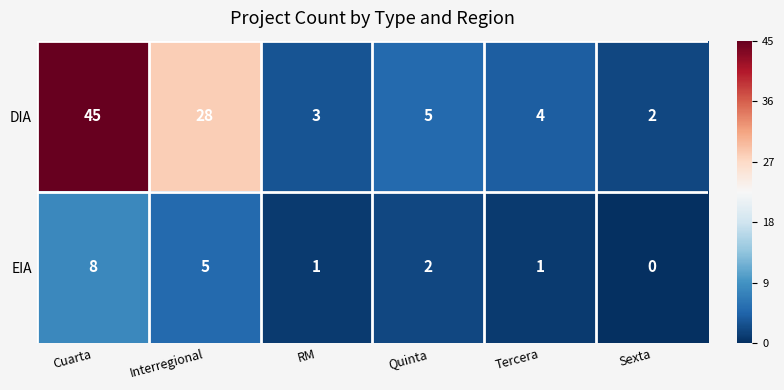

What is the maximum value shown in the chart?

45